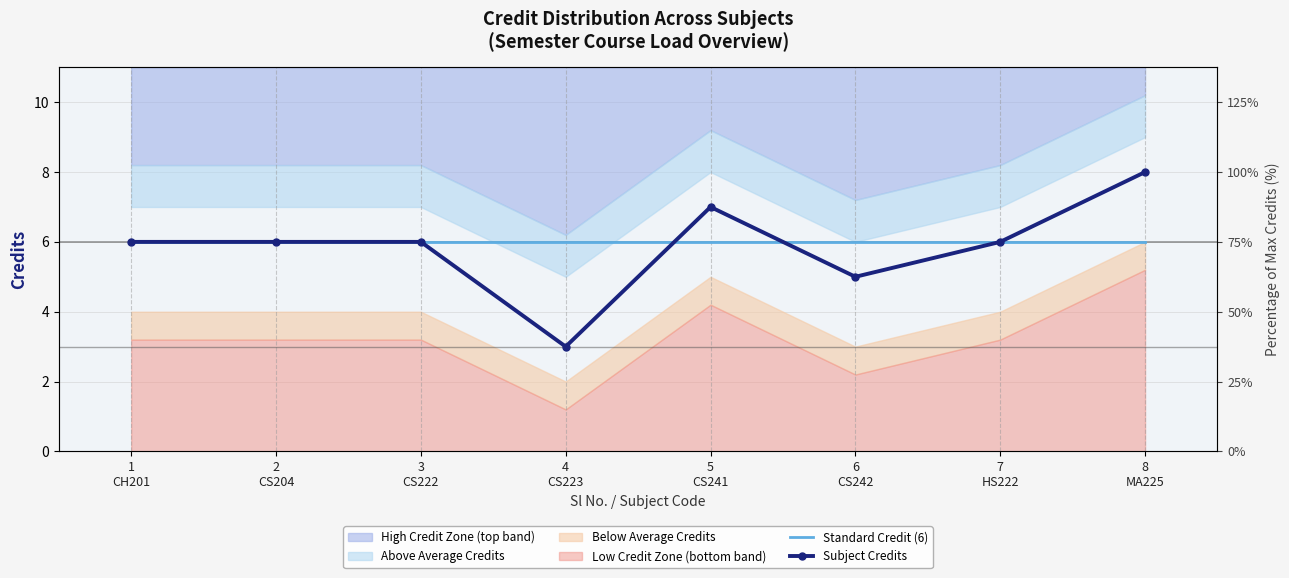

At 1
CH201, list the series in order from largest to smallest.

Standard Credit (6), Subject Credits